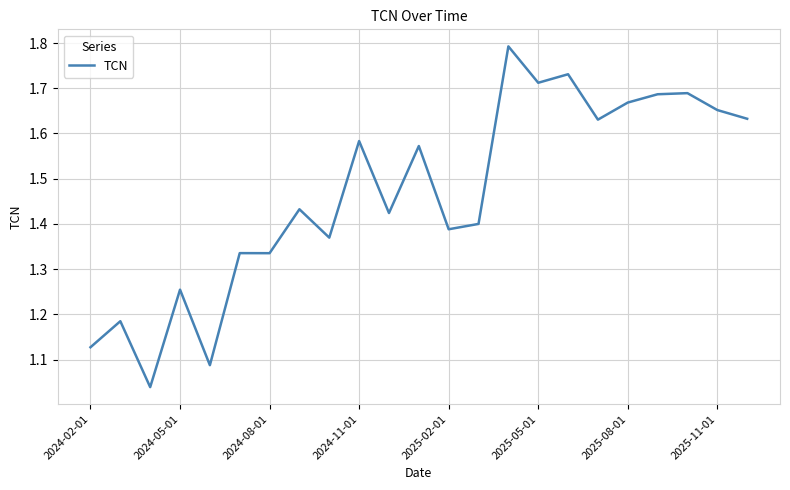

What is the difference between the maximum and minimum values?

0.8